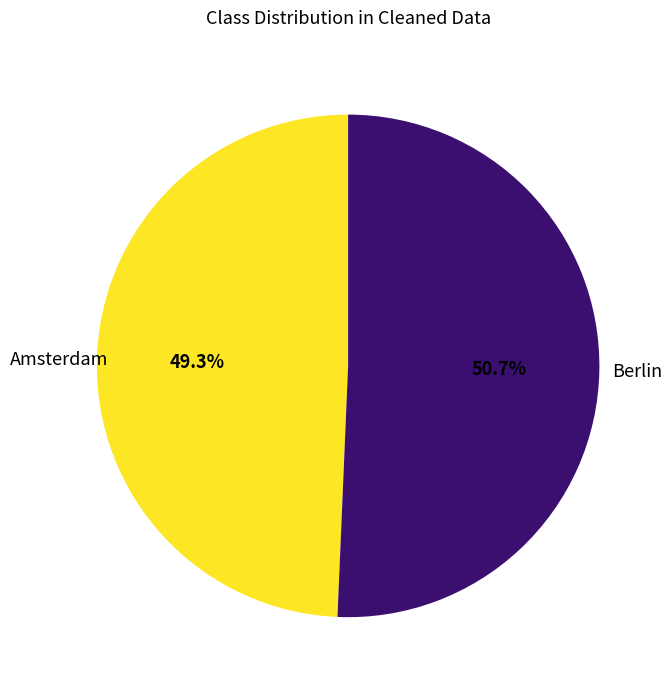

Rank the categories by value from lowest to highest.

Amsterdam, Berlin